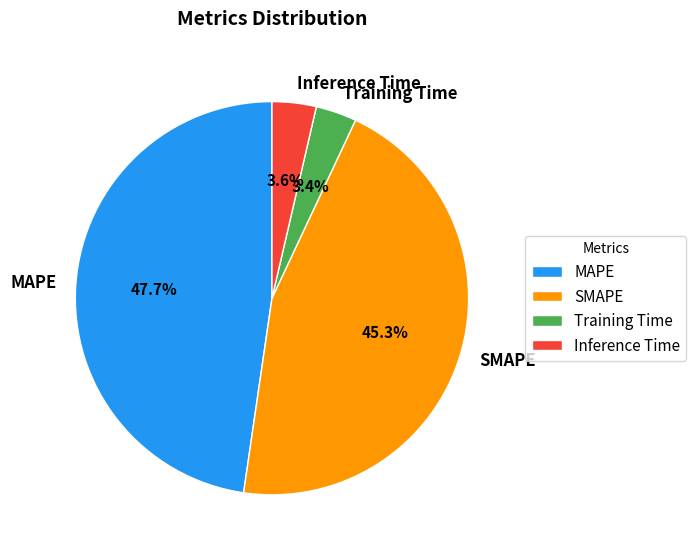

True or false: SMAPE accounts for 35% of the total.

False